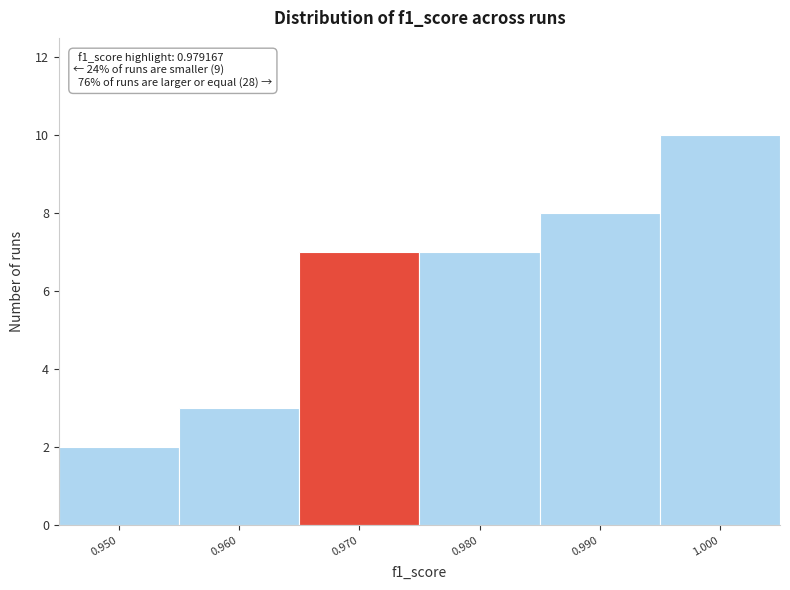

Reading left to right, list all the values displayed in this chart.

0.950=2	0.960=3	0.970=7	0.980=7	0.990=8	1.000=10